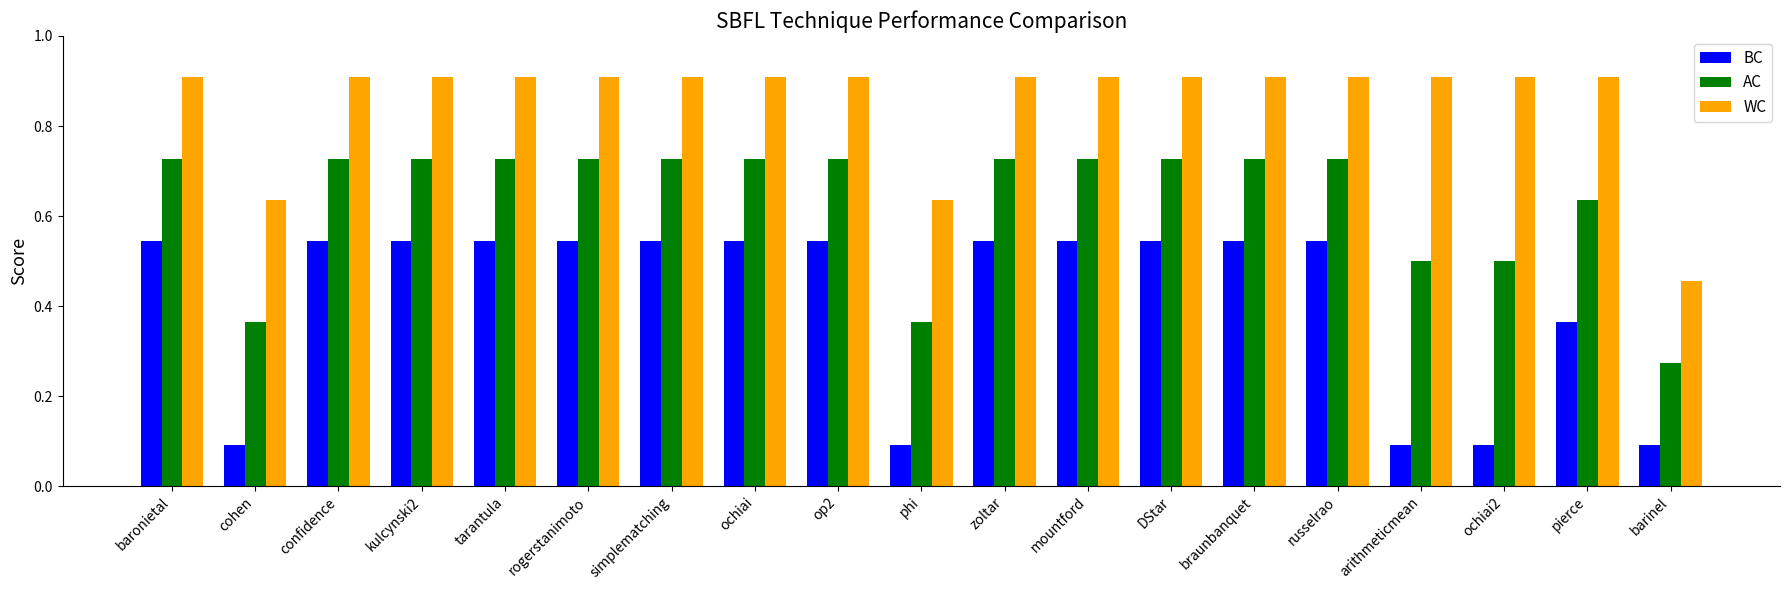

Is the value of BC at confidence greater than the value of AC at mountford?

No